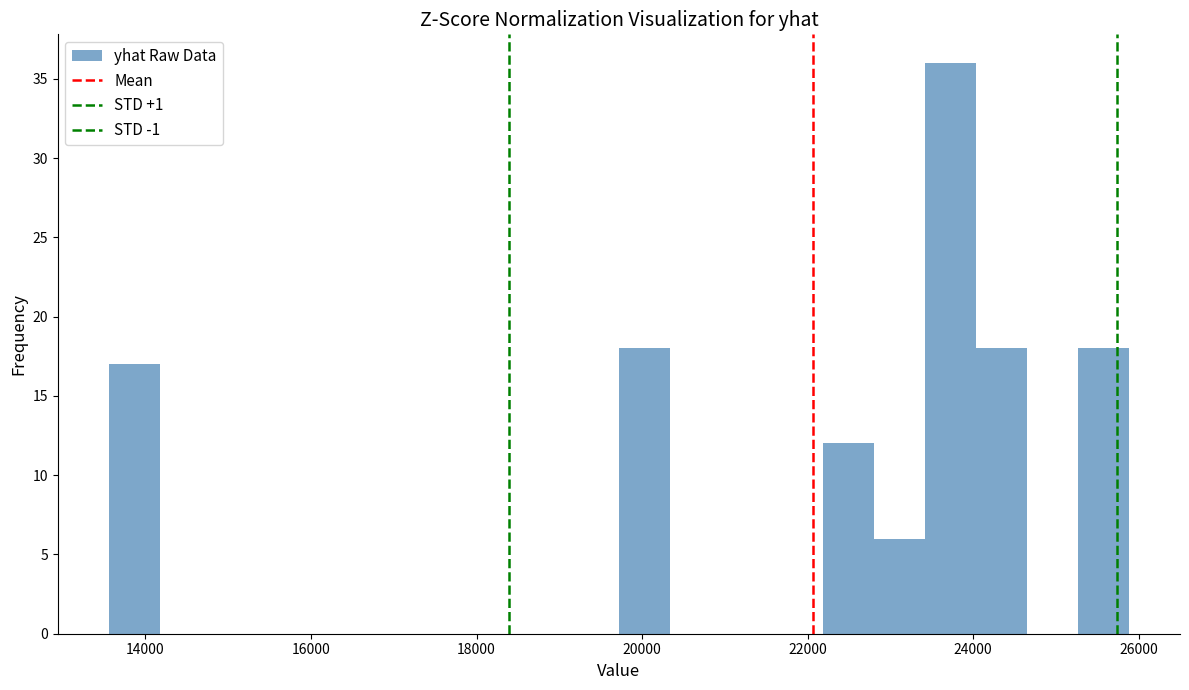

Read against the x-axis, roughly where is the centre of the tallest bar?

23800